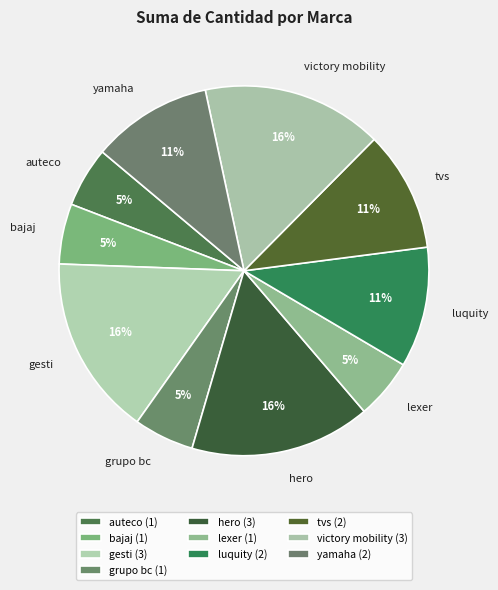

To the nearest percent, what is the difference between the largest and smallest slice percentages?

11%